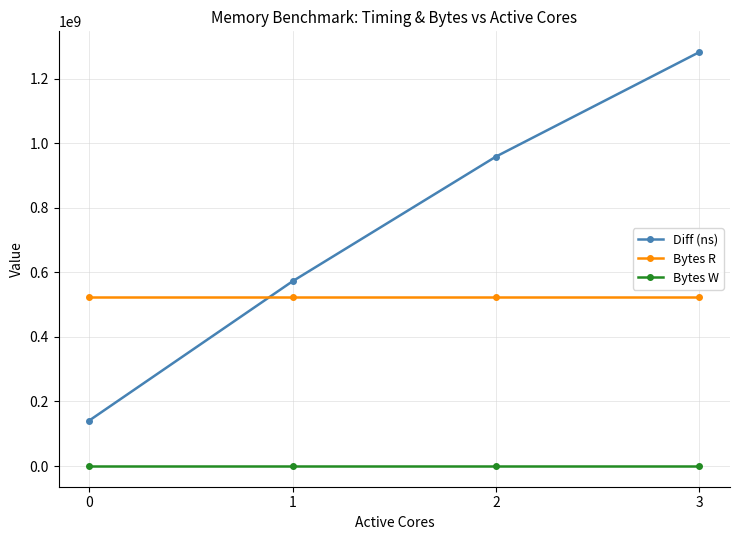

List the series in order of their overall mean, highest first.

Diff (ns), Bytes R, Bytes W